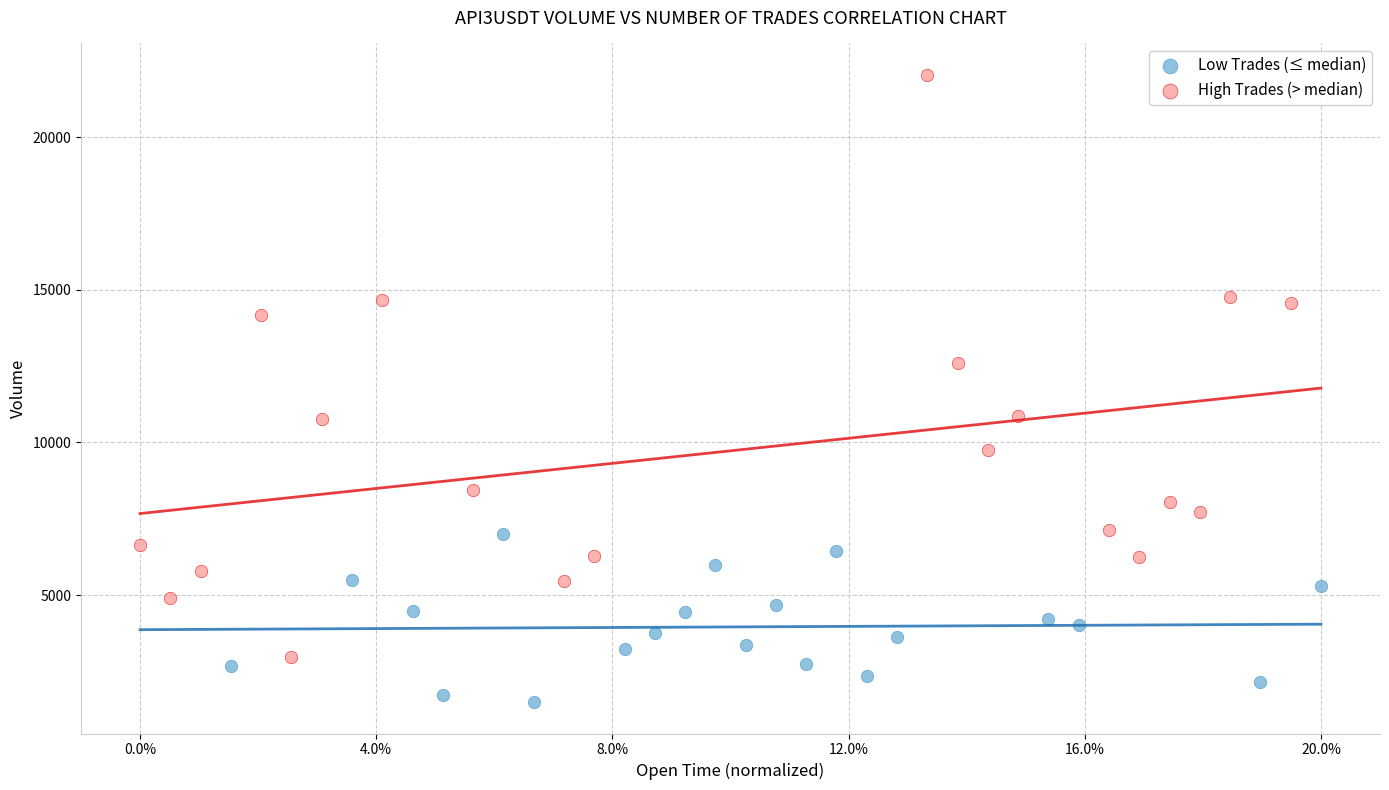

Which series has the largest Y range (max minus min)?

High Trades (> median)